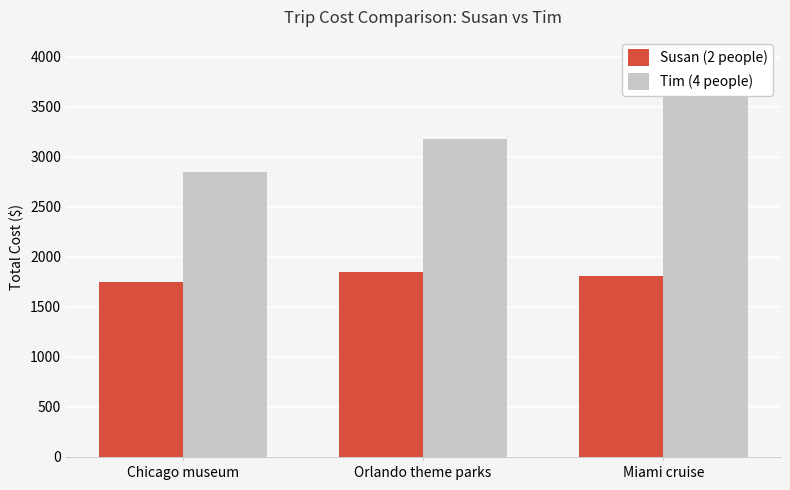

How many data points in Tim (4 people) are above 3181?

1